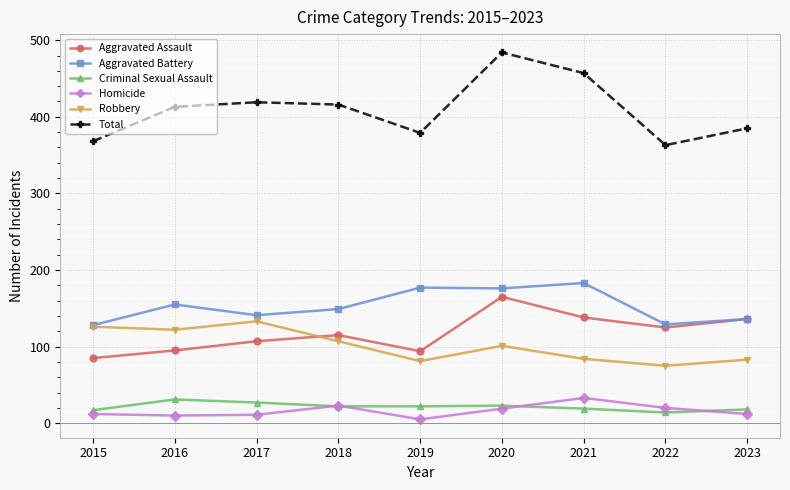

What is the difference between the highest and lowest values at 2021?

438